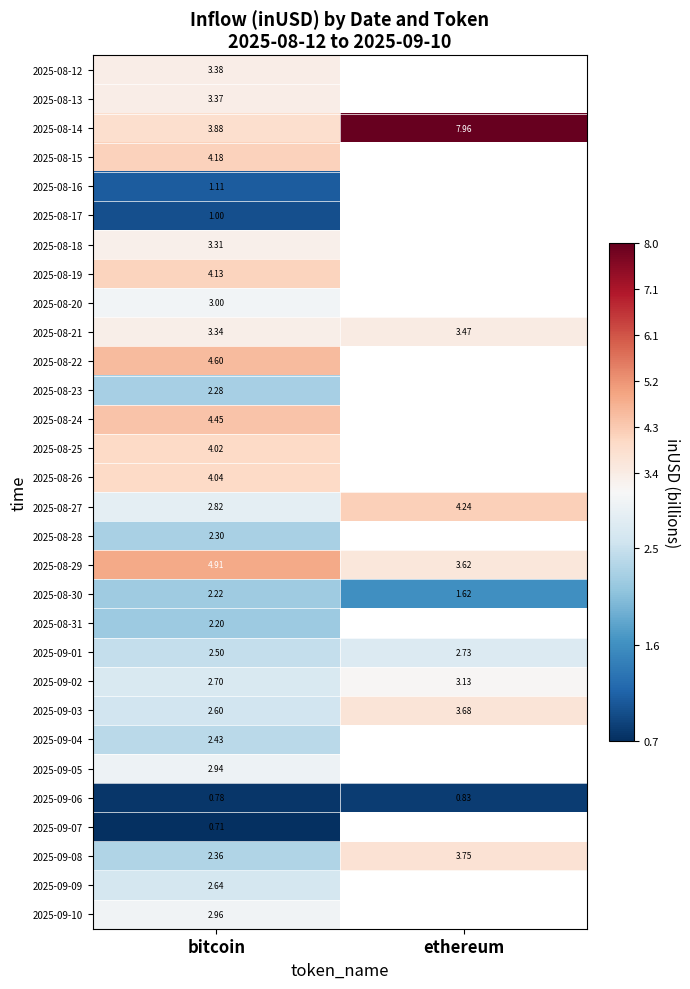

What is the greatest value displayed?

8.0